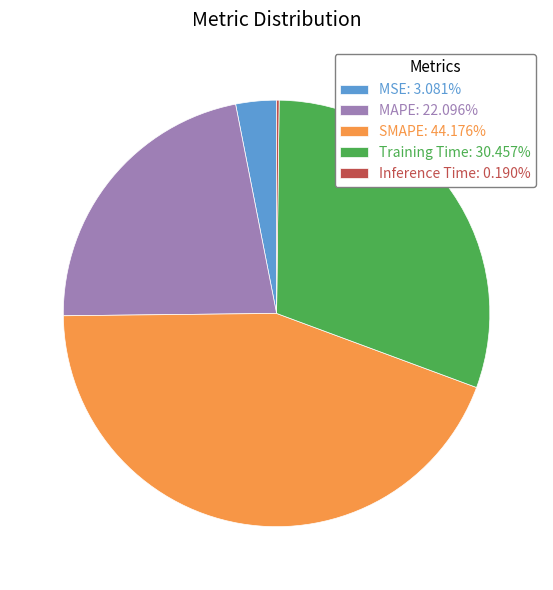

Do Training Time: 30.457% and MAPE: 22.096% together represent more than half of the pie?

Yes